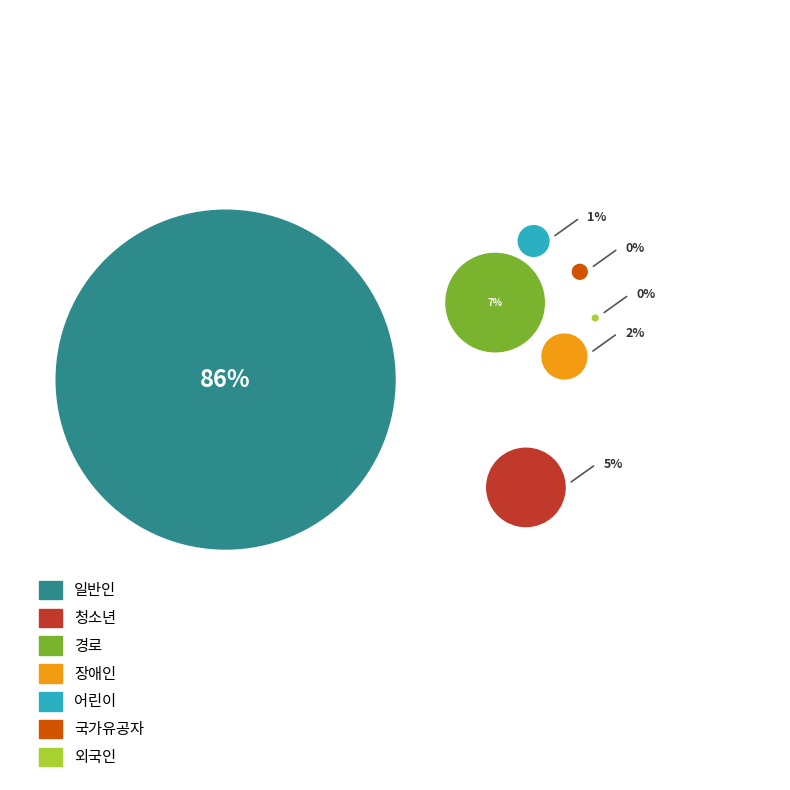

What is the majority slice?

일반인